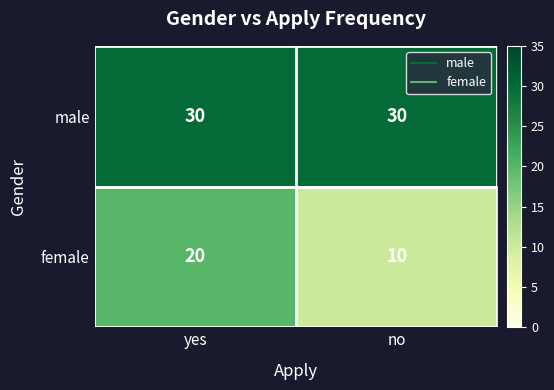

What is the average value of the female series?

15